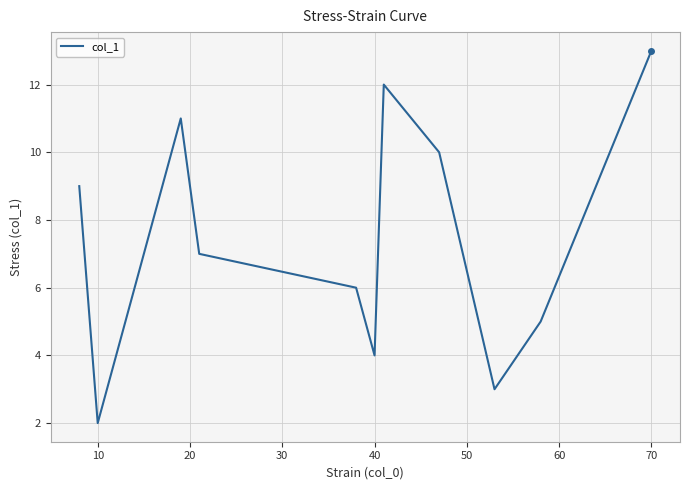

What is the greatest value displayed?

13.0